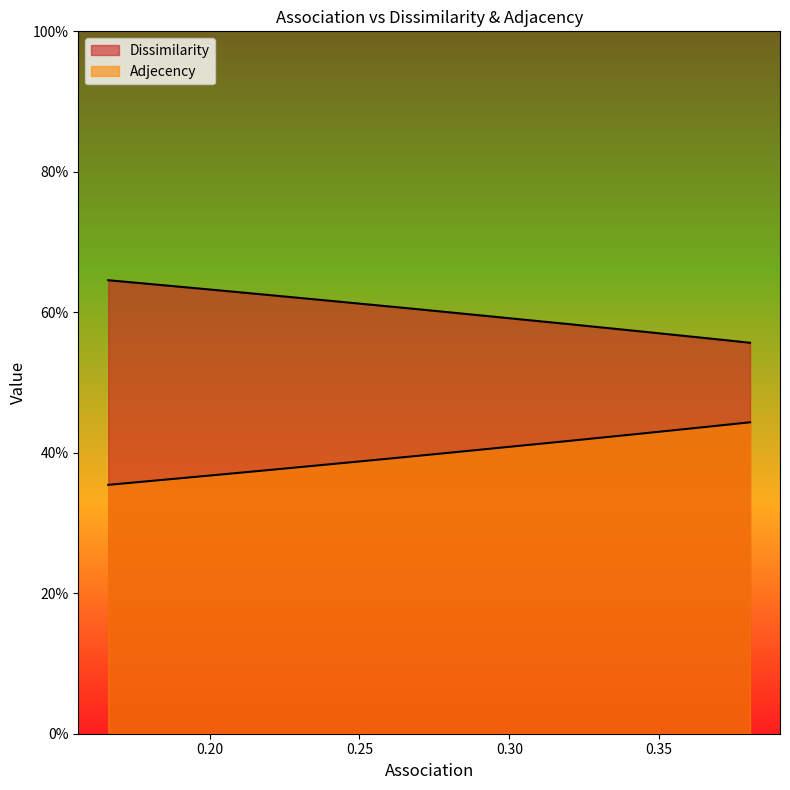

Does the chart have visible grid lines?

No